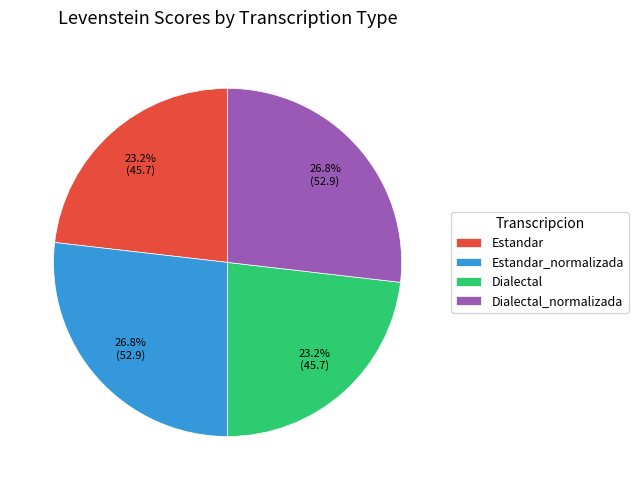

To the nearest percent, what percentage of the pie is Dialectal_normalizada?

27%